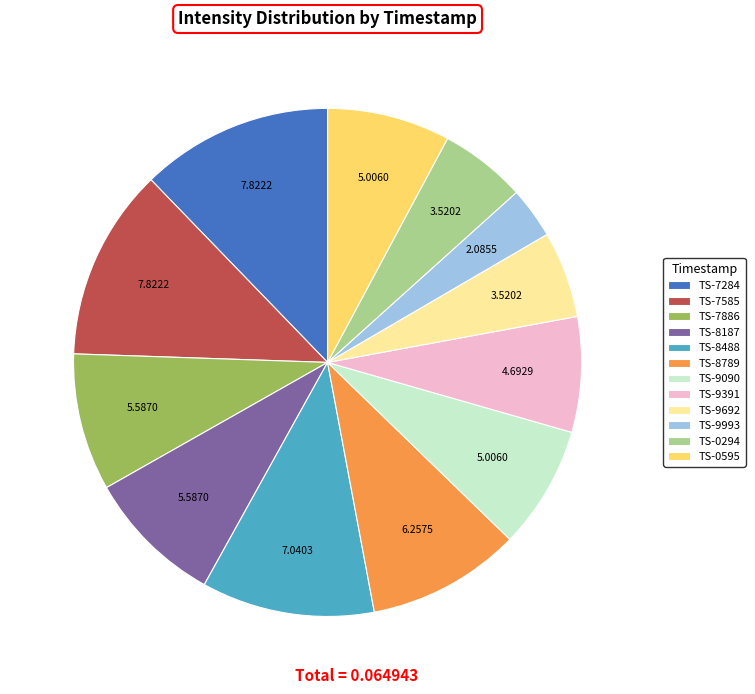

Does TS-9692 account for over 50% of the chart?

No